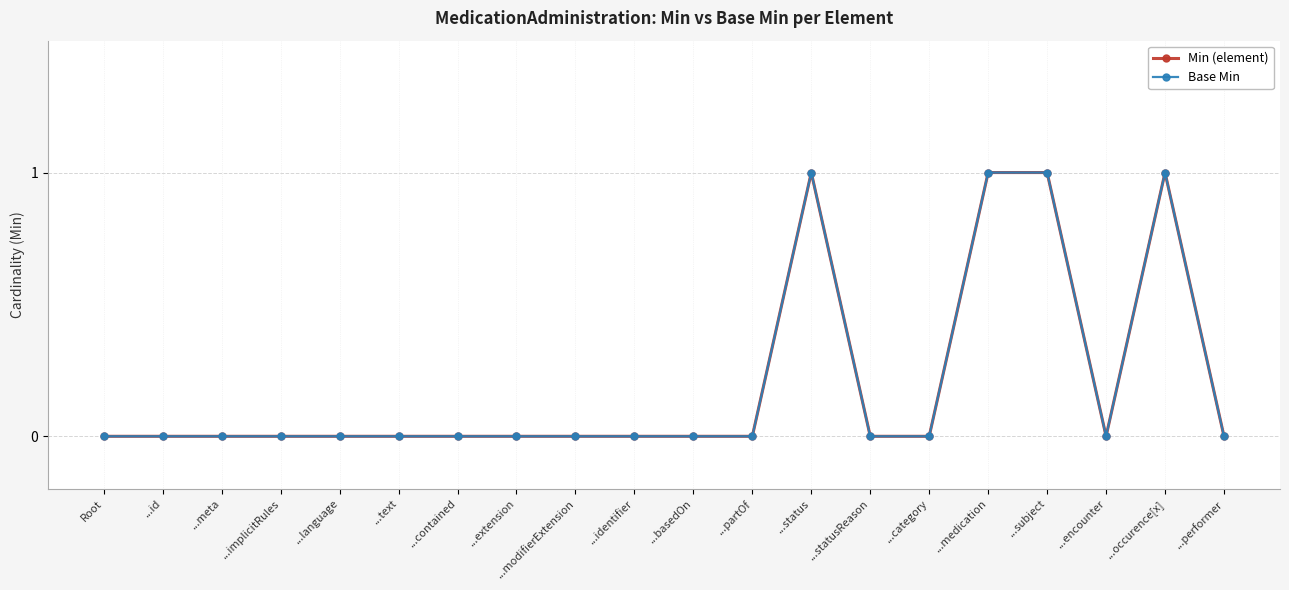

Does the chart have visible grid lines?

Yes